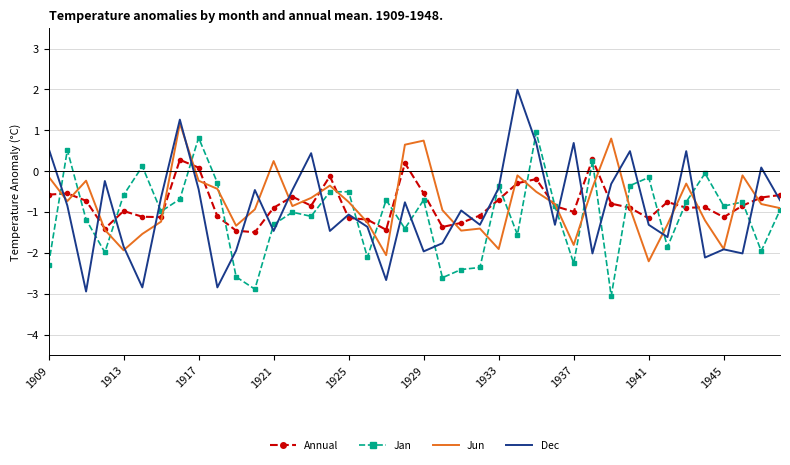

True or false: Dec and Annual intersect in this chart.

True